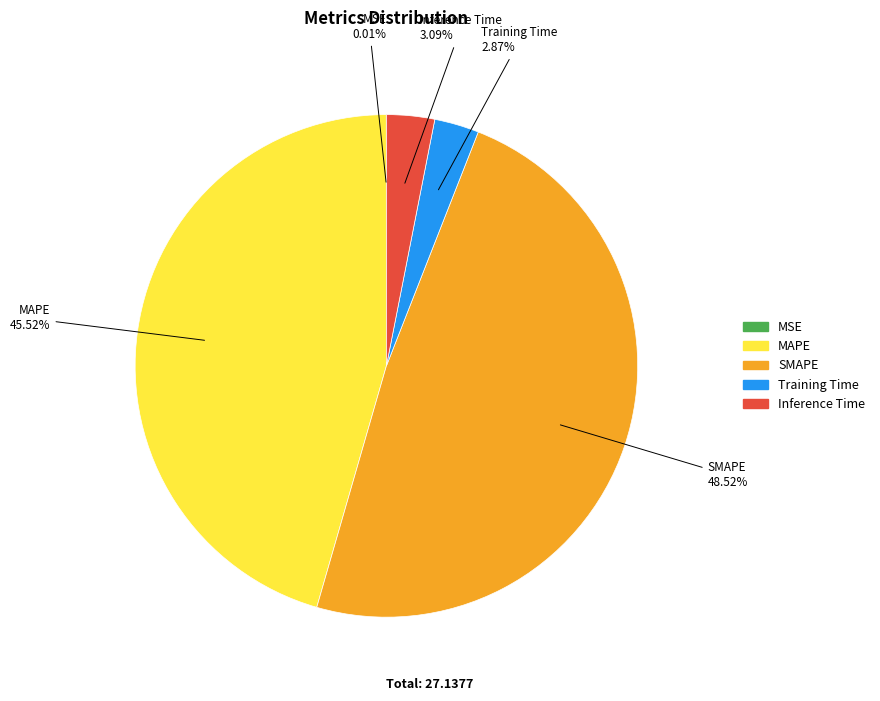

Combined, do MAPE and SMAPE account for over 50%?

Yes